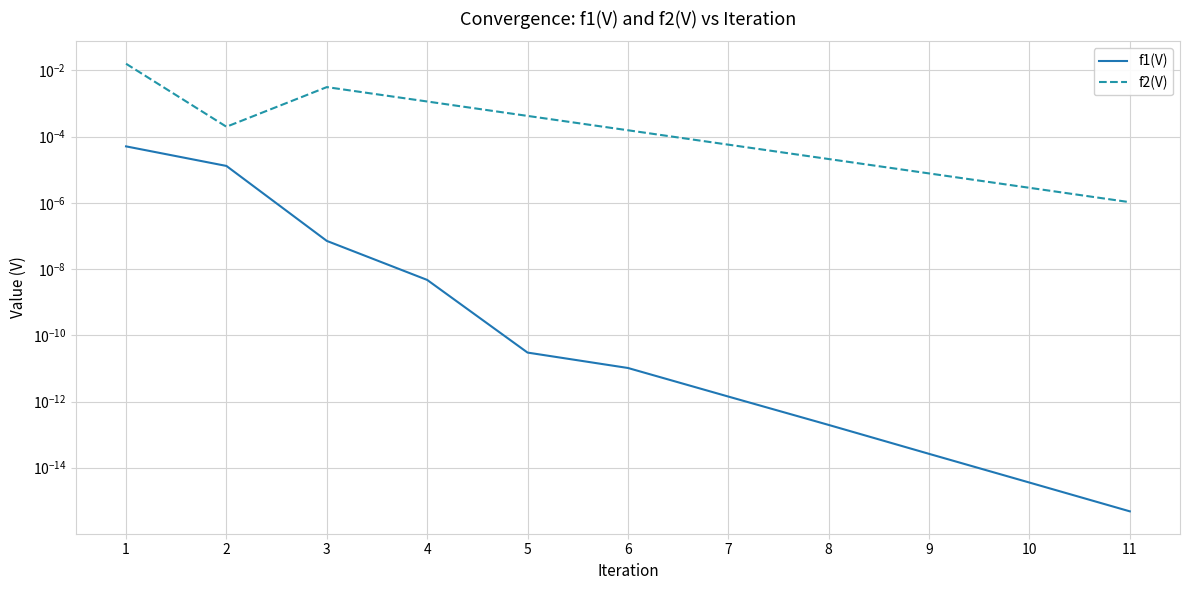

At which label does f2(V) reach its peak?

1